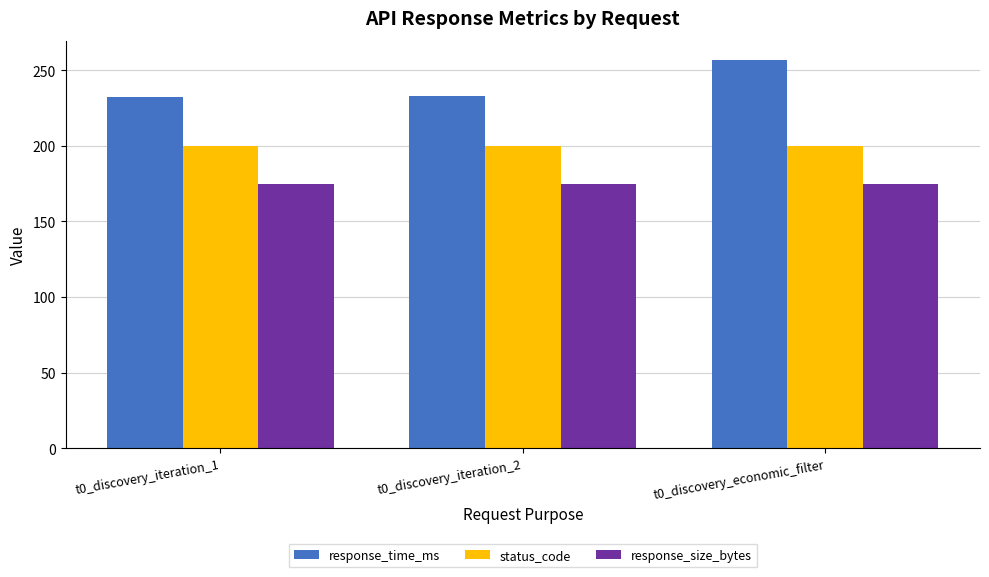

What is the maximum value for response_size_bytes?

175.0